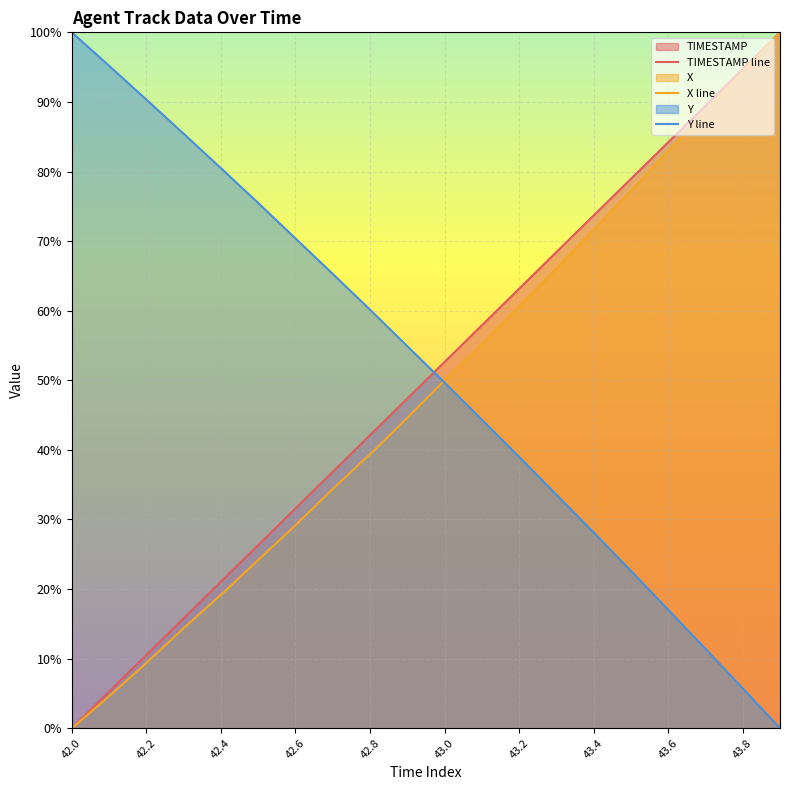

At how many categories does at least one series exceed 83?

8